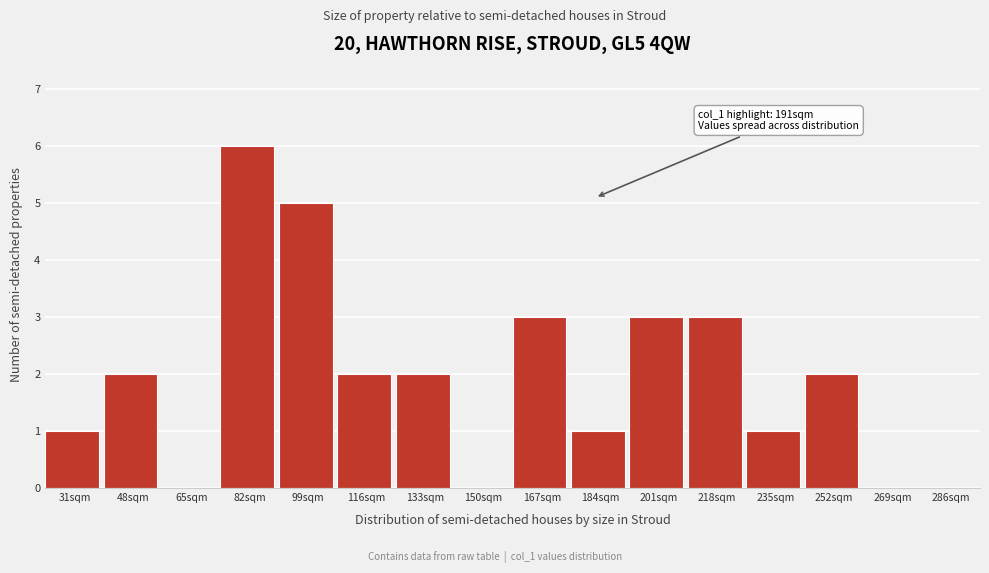

Reading left to right, transcribe all the data shown in this chart.

31sqm=1	48sqm=2	65sqm=0	82sqm=6	99sqm=5	116sqm=2	133sqm=2	150sqm=0	167sqm=3	184sqm=1	201sqm=3	218sqm=3	235sqm=1	252sqm=2	269sqm=0	286sqm=0